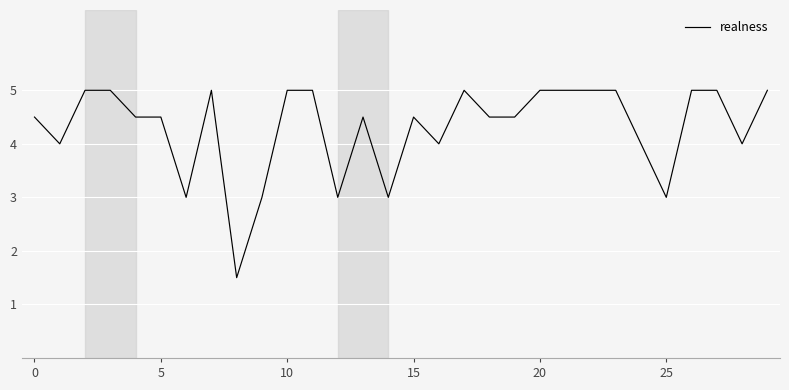

What is the difference between the maximum and minimum values?

3.5